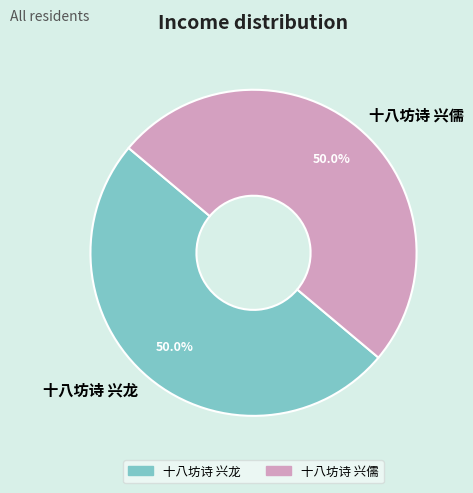

Approximately how many times larger is the value at 十八坊诗 兴龙 compared to 十八坊诗 兴儒?

1.0